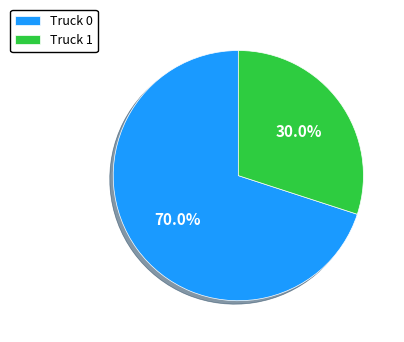

True or false: Truck 0 accounts for 62% of the total.

False